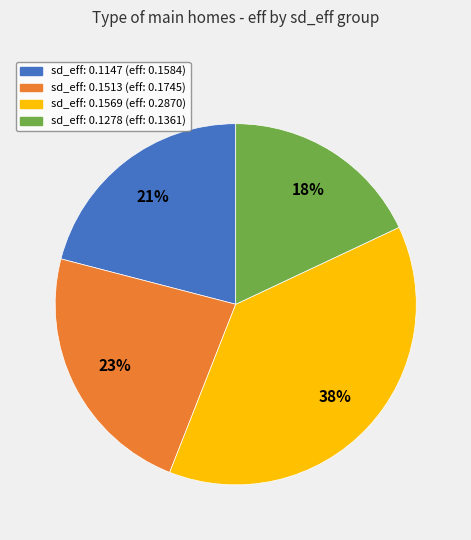

Is there a majority slice in this chart?

No